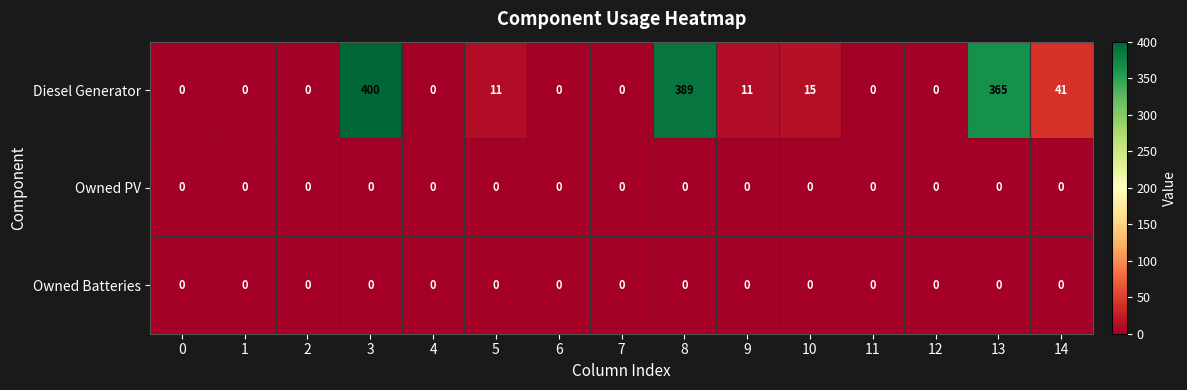

How many categories are shown in the chart?

15